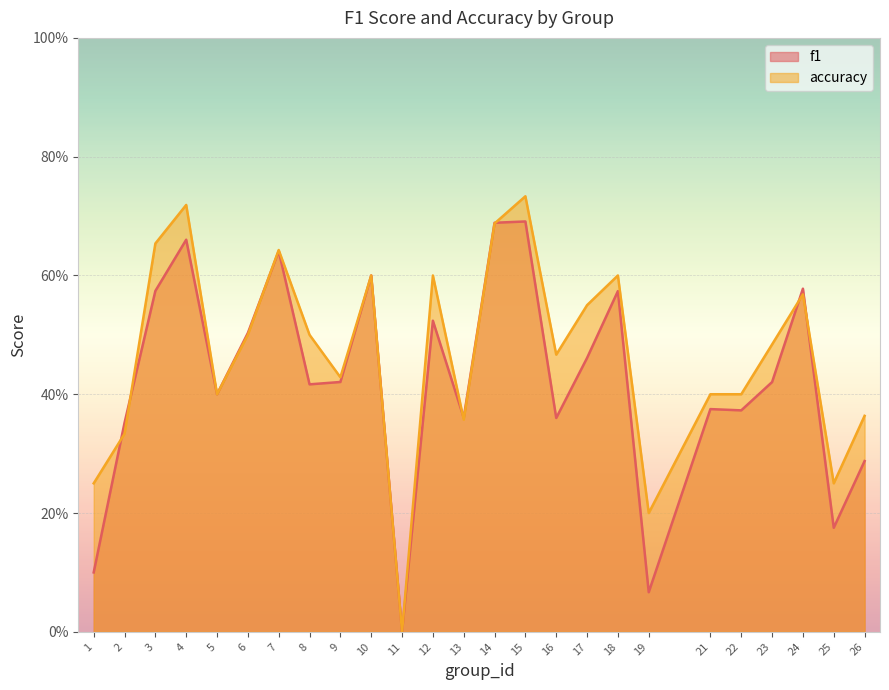

How many lines are shown in the chart?

2